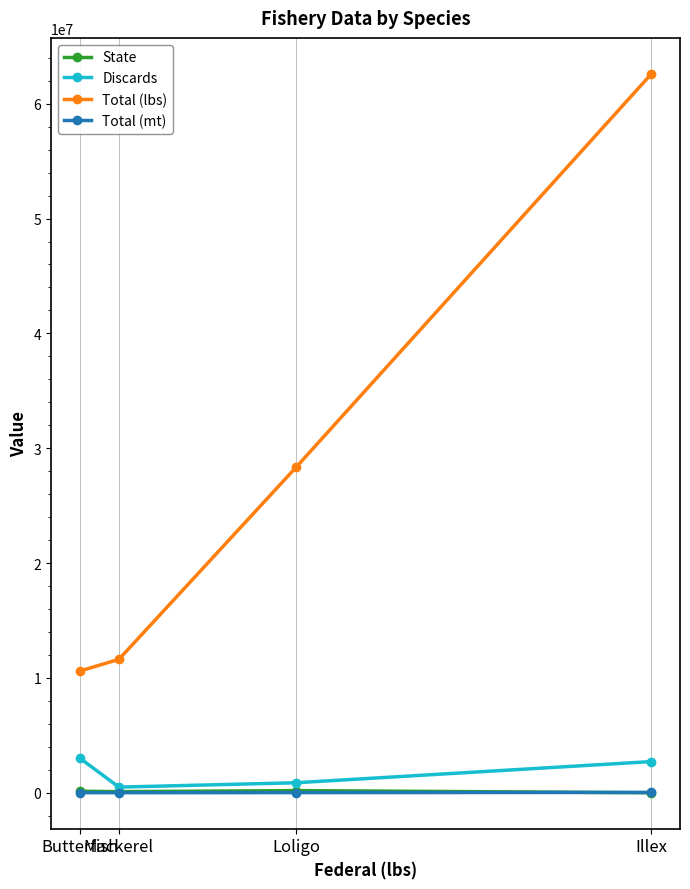

What is the difference between the highest and lowest values at Mackerel?

11612053.5